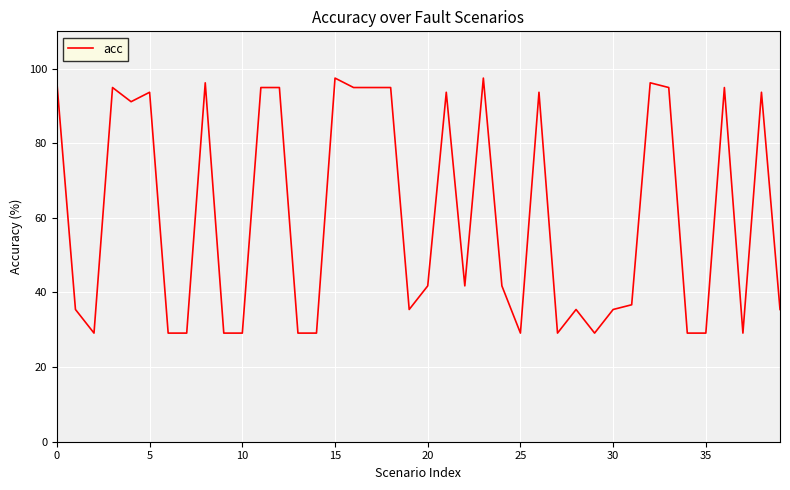

What is the smallest value displayed?

29.1